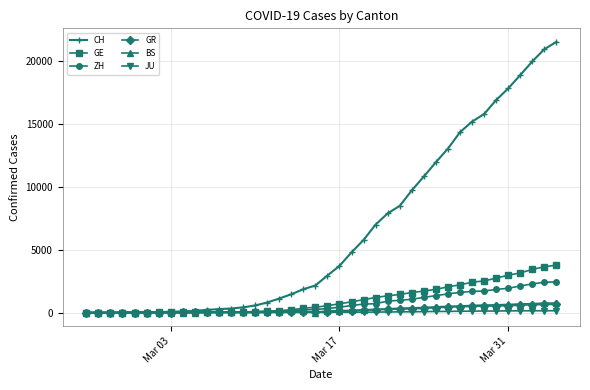

Which series has the widest spread of values?

CH